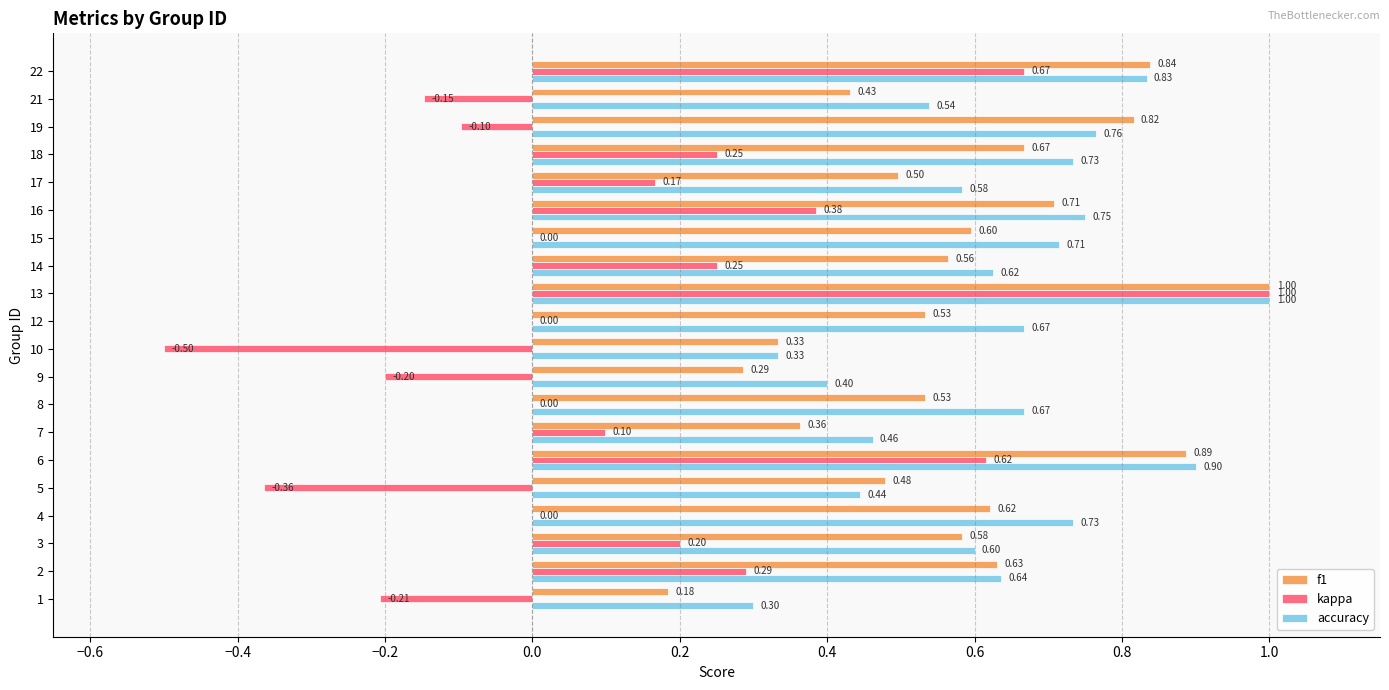

What is the sum of all kappa values?

2.4